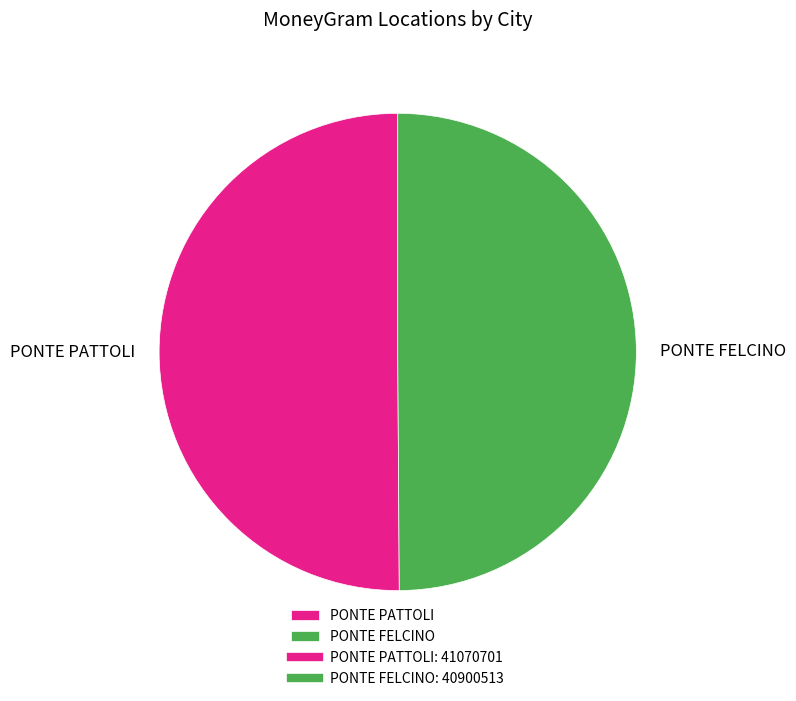

Combined, do PONTE PATTOLI and PONTE FELCINO account for over 50%?

Yes